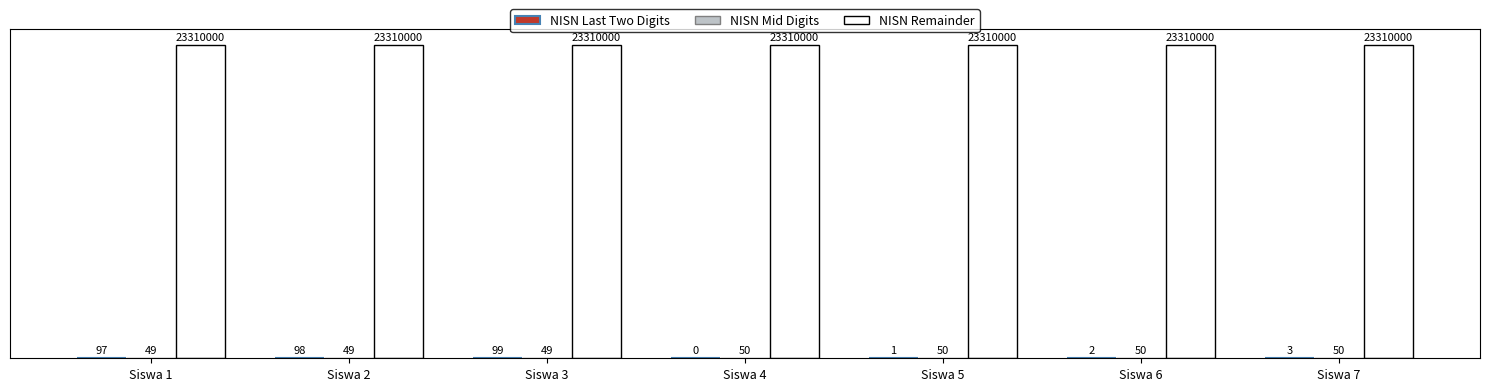

The value of NISN Remainder at Siswa 7 is 32459416. True or false?

False